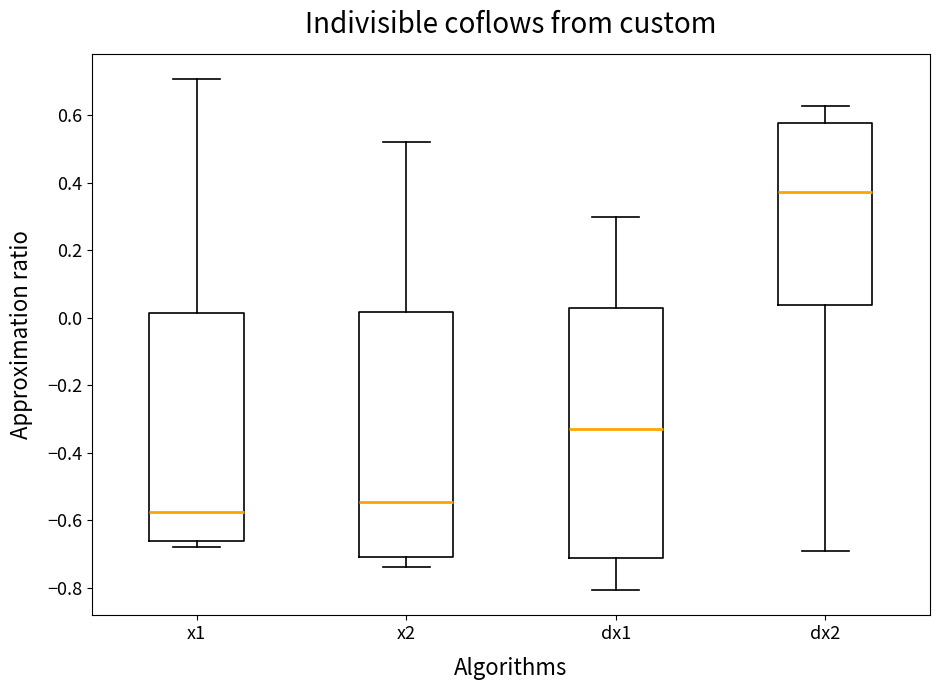

Reading left to right, transcribe this box plot: for each box, give where its median line is, the range the box spans, and where its two whiskers end, as read against the y-axis. The values are not printed on the chart, so give them approximately, as read against the axis.

x1: median -0.58, box -0.66 to 0.02, whiskers -0.68 to 0.70
x2: median -0.54, box -0.70 to 0.02, whiskers -0.74 to 0.52
dx1: median -0.32, box -0.72 to 0.04, whiskers -0.80 to 0.30
dx2: median 0.38, box 0.04 to 0.58, whiskers -0.68 to 0.62